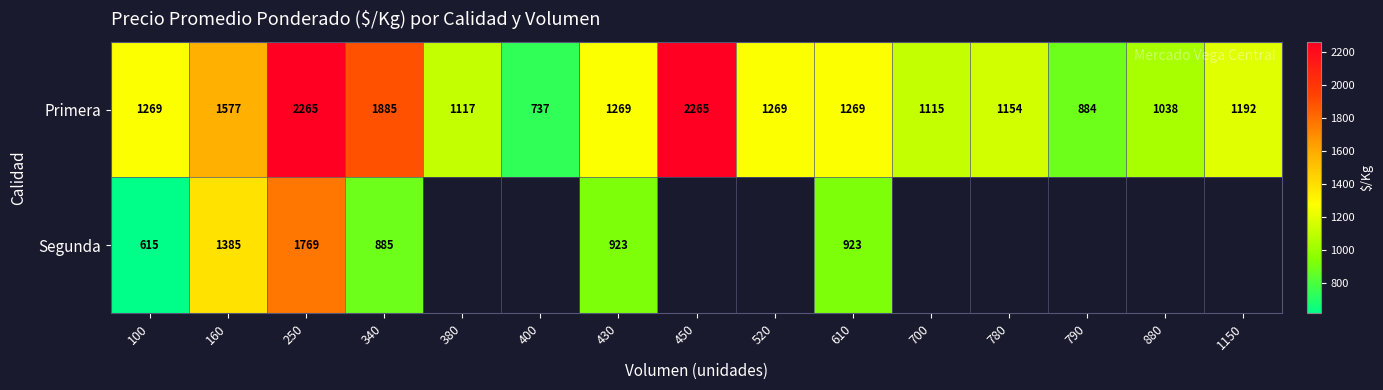

Is it true that Primera equals 1115 at 700?

True